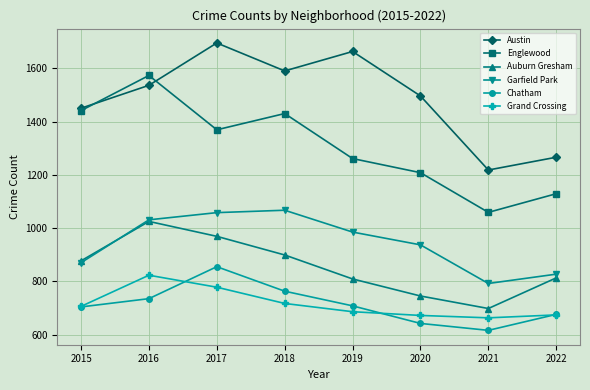

What is the value of the Grand Crossing point at the 3rd from the left?

778